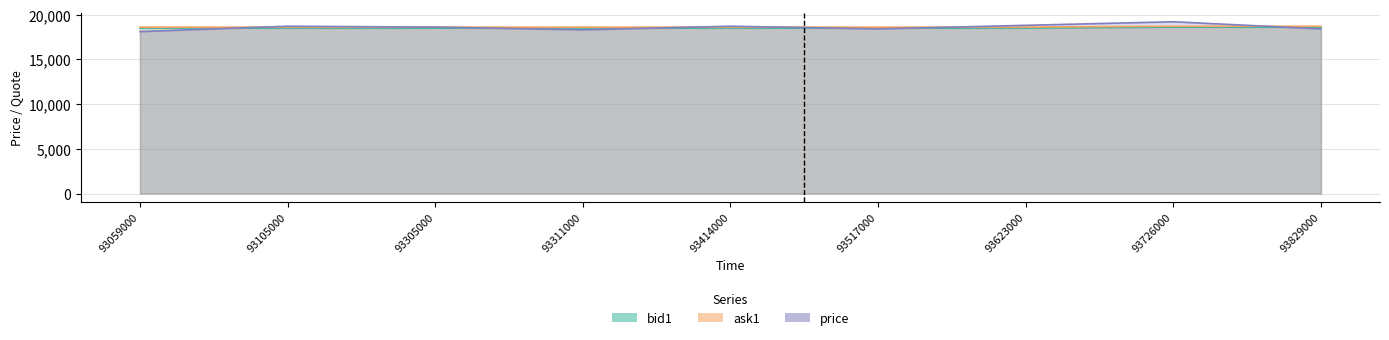

What are all the series names shown in the legend?

price, ask1, bid1